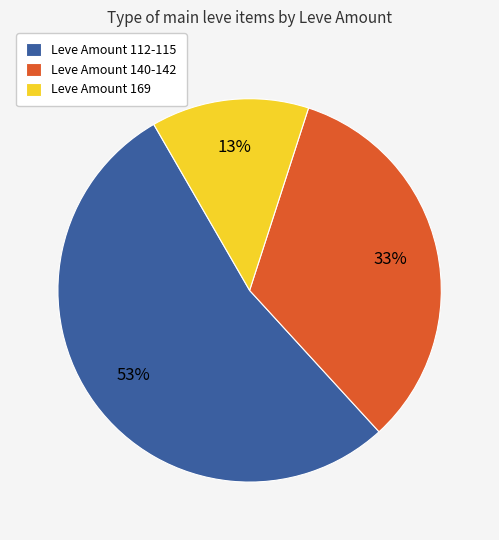

To the nearest percent, what is the average slice percentage?

33%